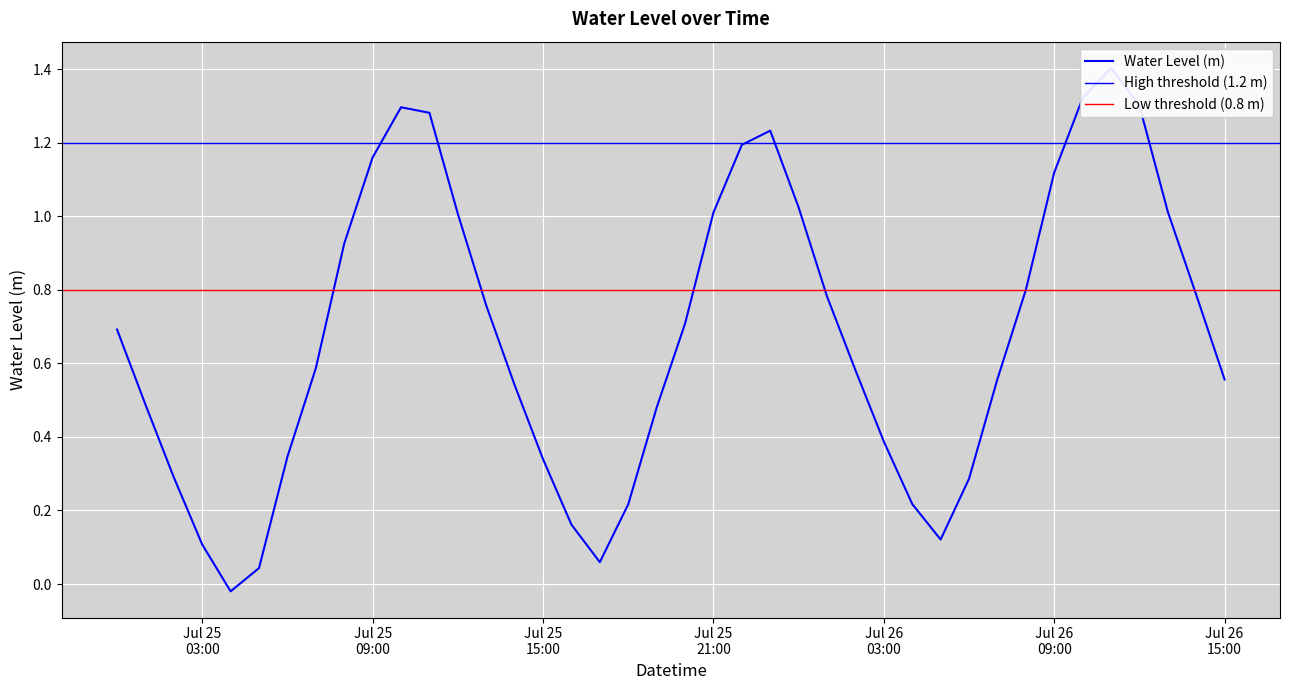

How many values are below zero?

1